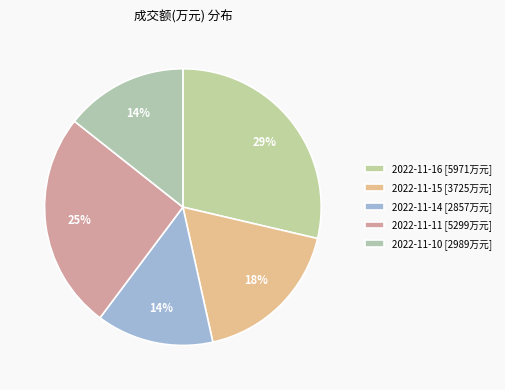

Does 2022-11-10 represent more than half of the total?

No